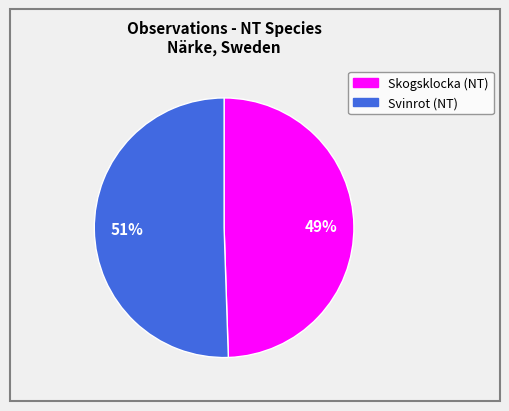

Which slice is the largest?

Svinrot